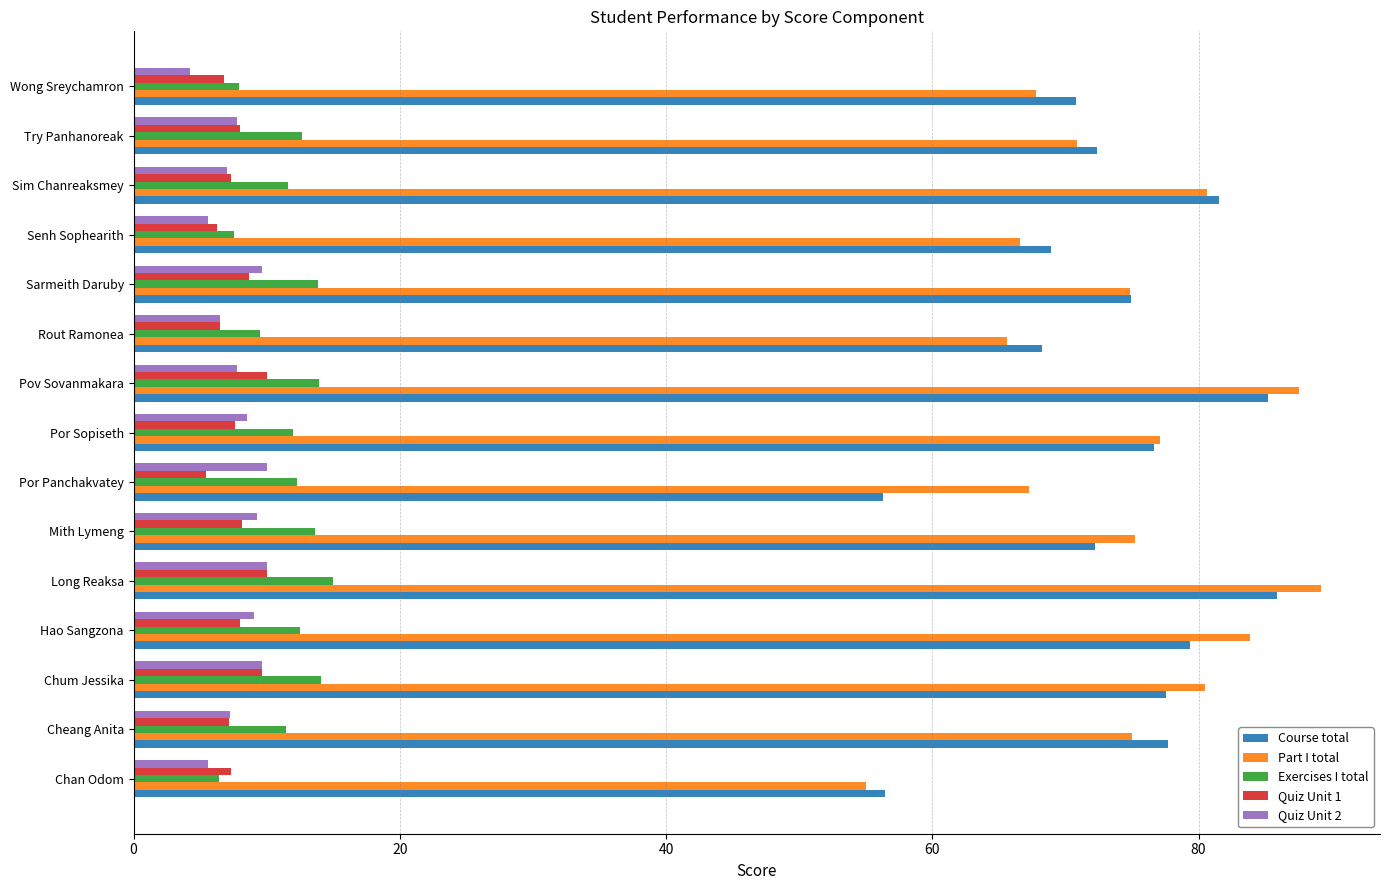

What is the lowest value of the Exercises I total series?

6.4